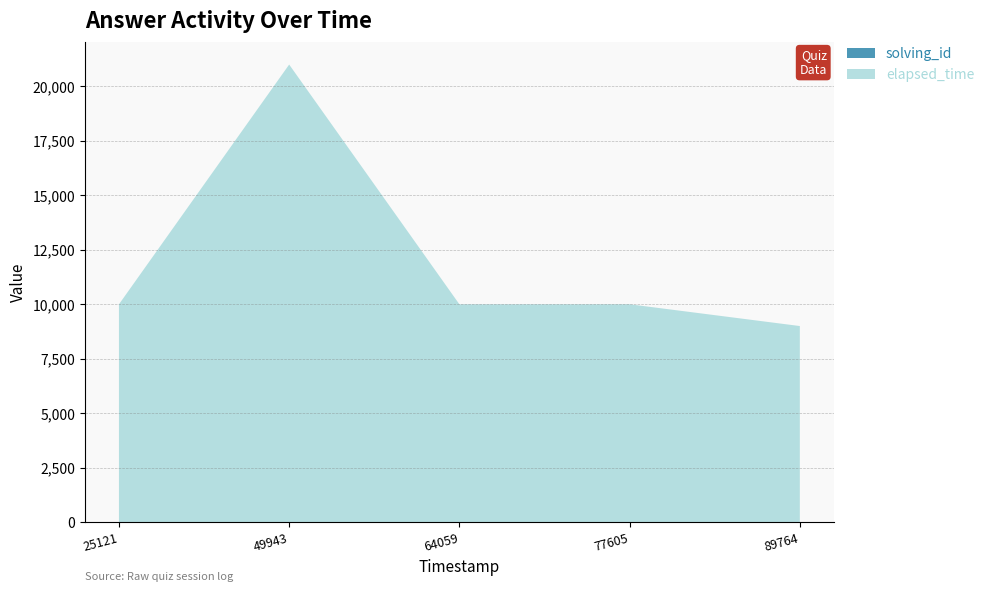

Reading left to right, list all the values displayed in this chart.

solving_id: 1	2	3	4	5
elapsed_time: 10000	21000	10000	10000	9000